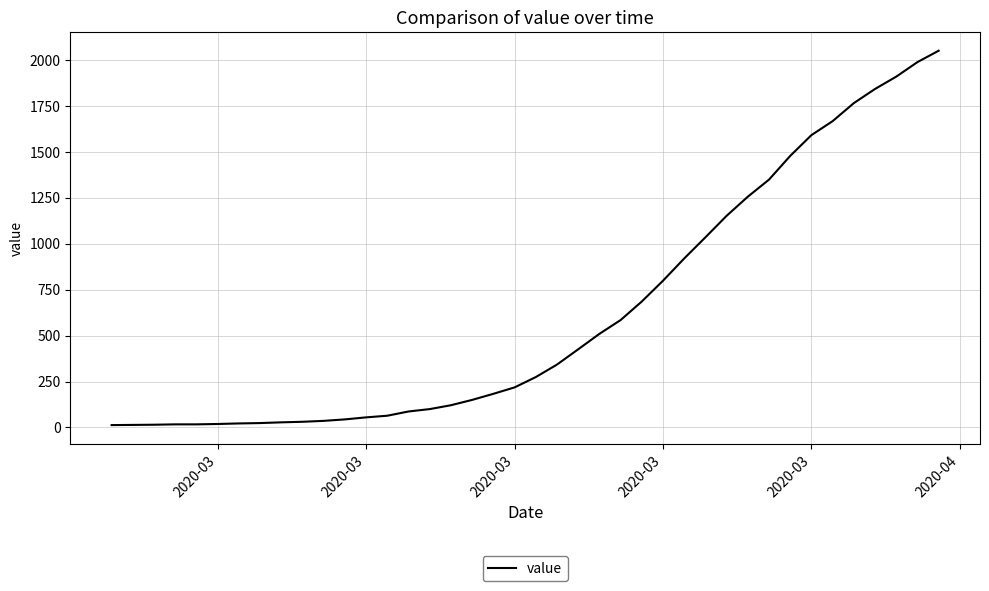

What is the sum of all values?

24864